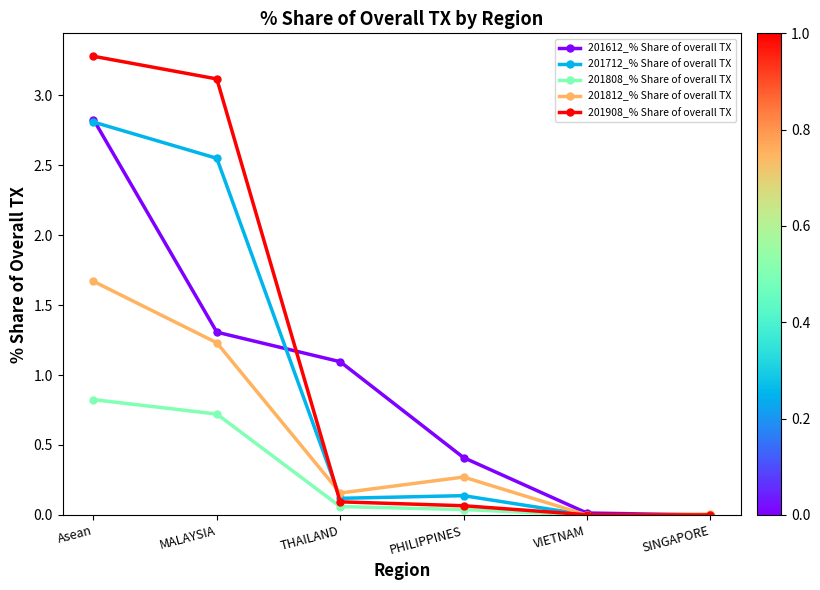

Where is the first local maximum for 201712_% Share of overall TX?

PHILIPPINES